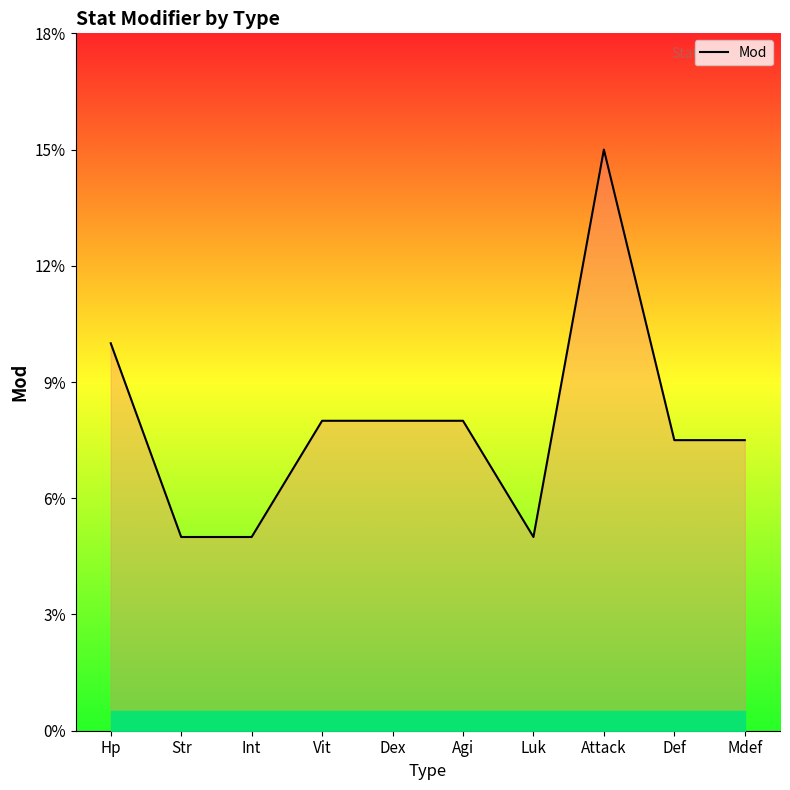

Where is the first local minimum?

Luk